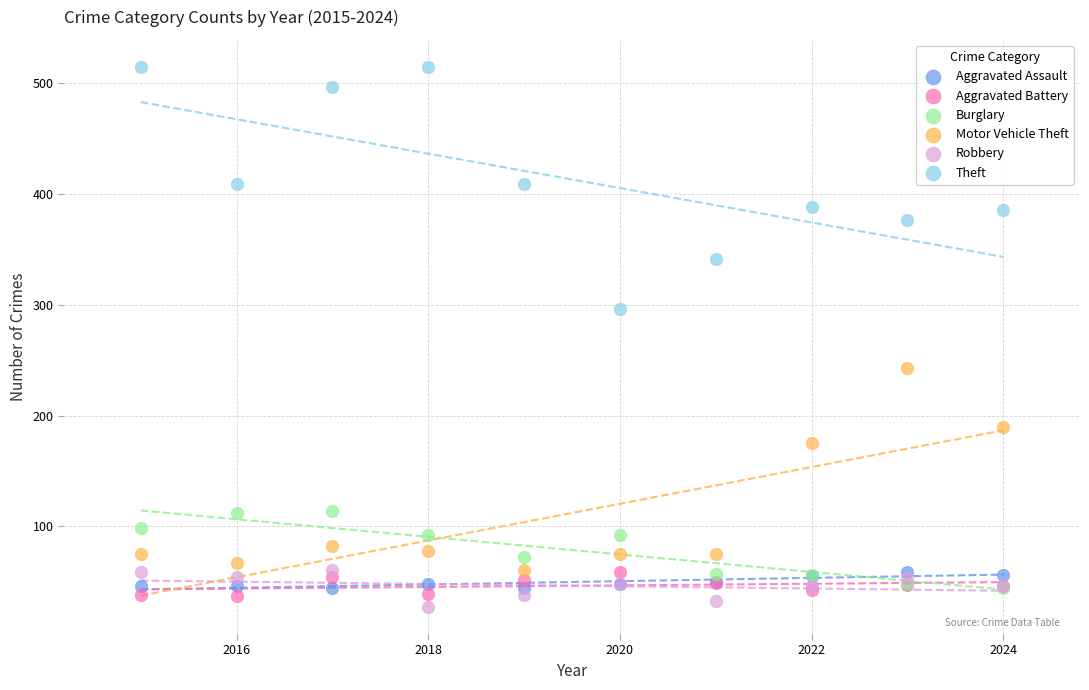

In the Motor Vehicle Theft series, what Y value is closest to 151?

175